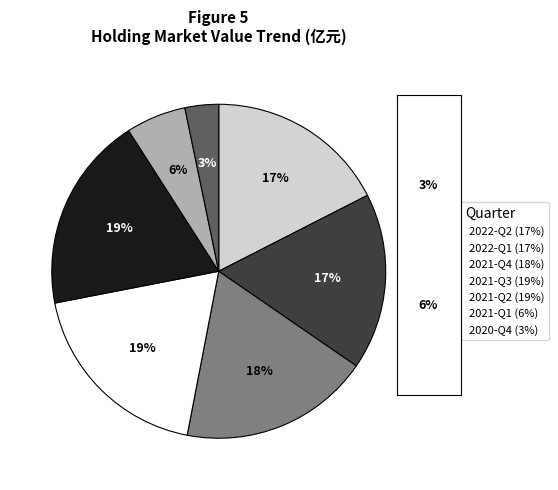

Do 2021-Q2 and 2022-Q1 together represent more than half of the pie?

No